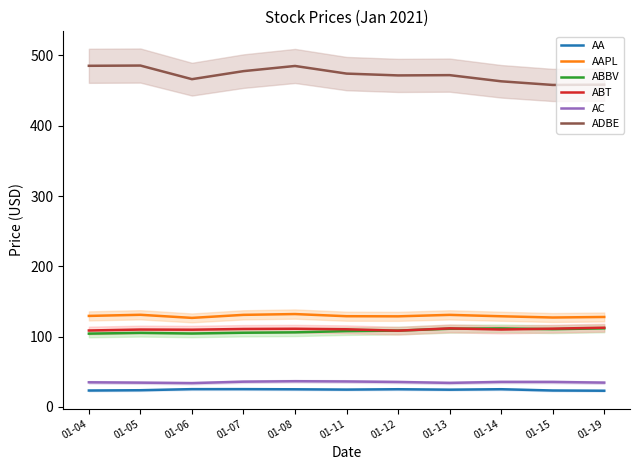

Is this an area chart (filled region under the line)?

No